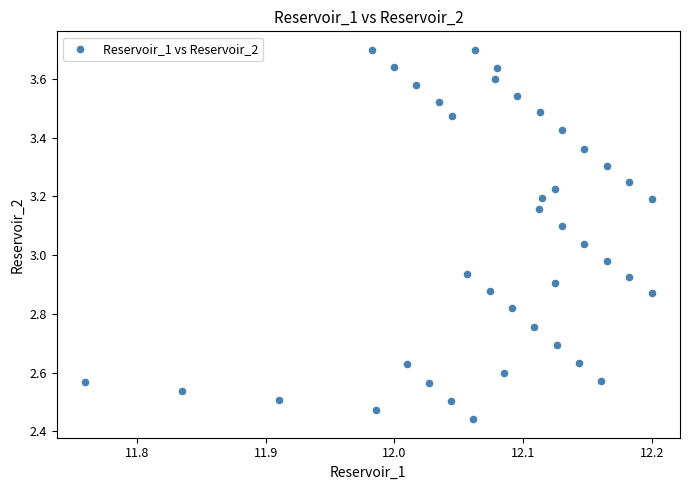

What is the range of X values (max minus min)?

0.4